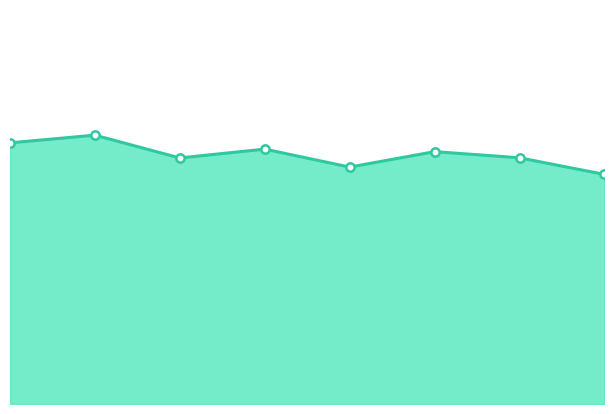

Is this an area chart (filled region under the line)?

Yes